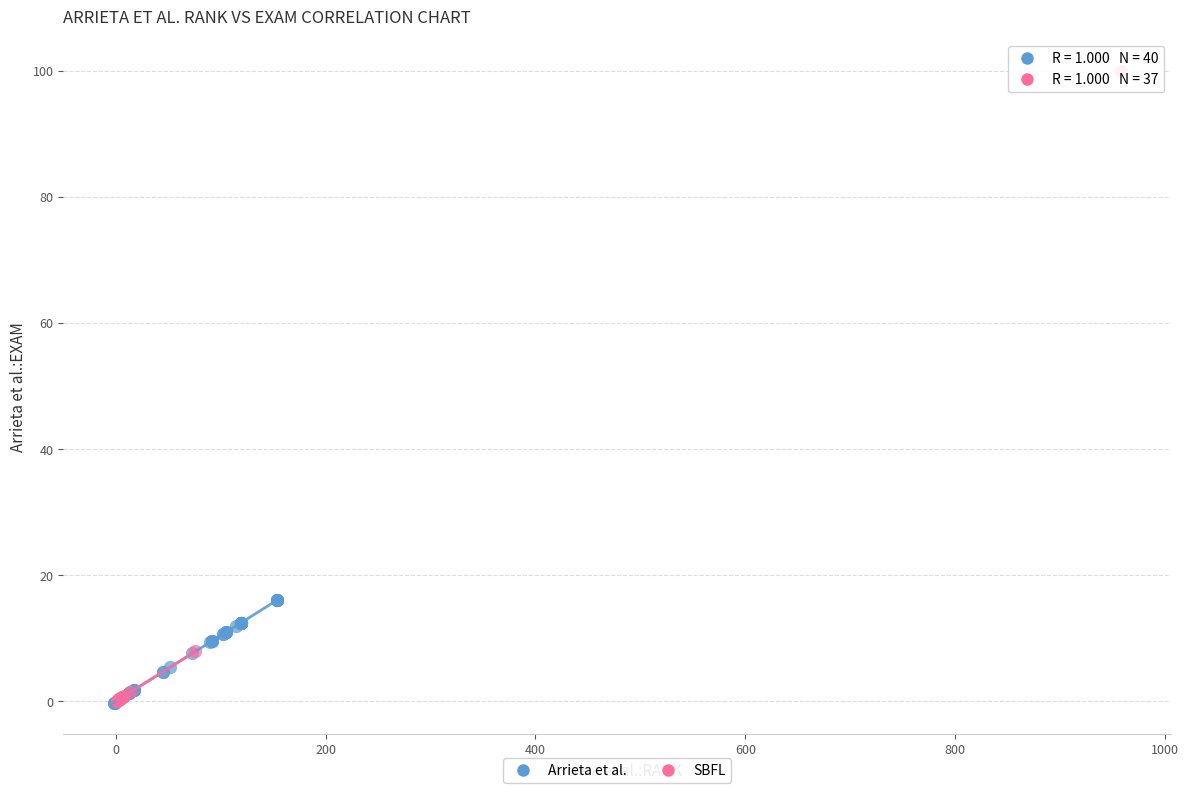

Which series contains the highest Y value?

SBFL